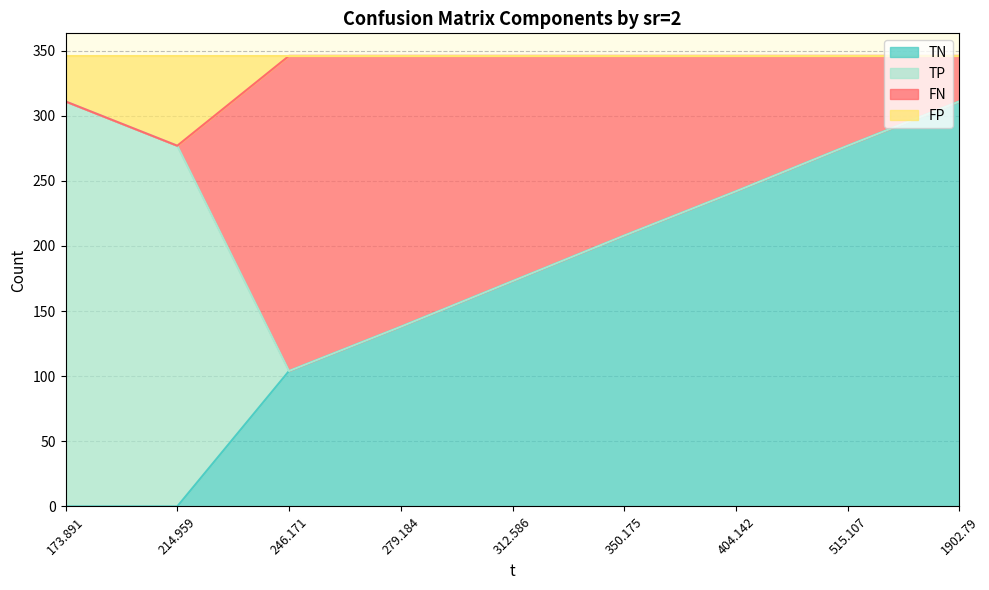

True or false: TN has a value of 104 at 246.171.

True